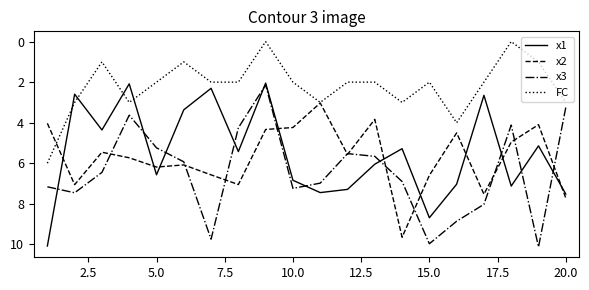

True or false: FC has more than 0 interior local peaks.

True